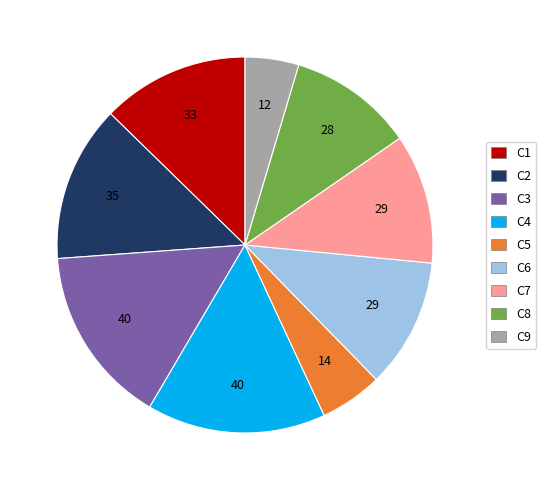

Does any single category account for the majority?

No